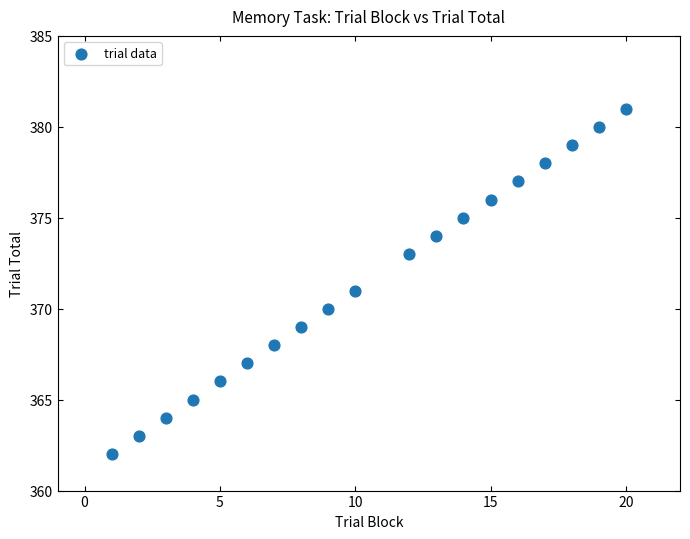

What is the range of Y values (max minus min)?

19